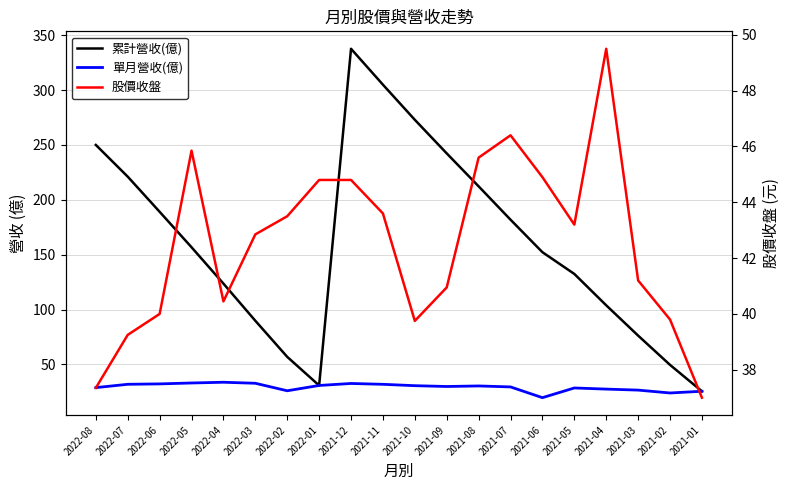

At which label does 單月營收(億) reach its peak?

2022-04